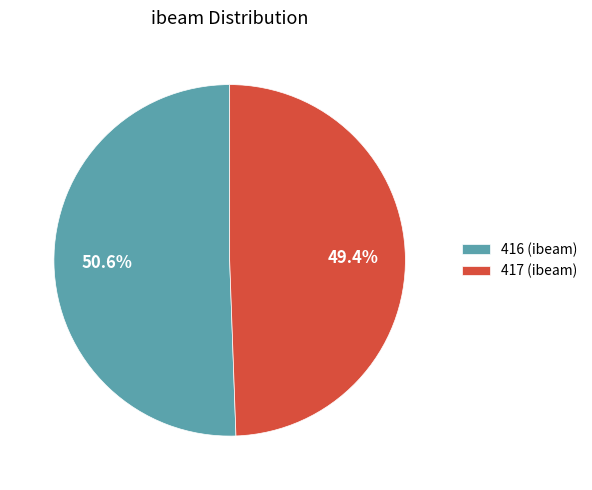

What is the largest slice in the pie chart?

416